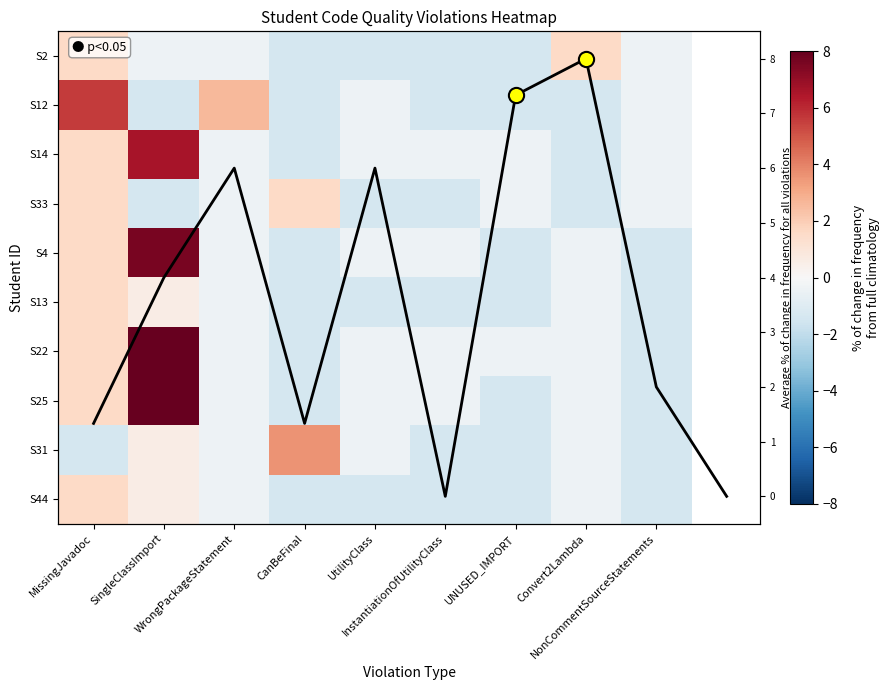

At which label does S44 first exceed -1?

MissingJavadoc